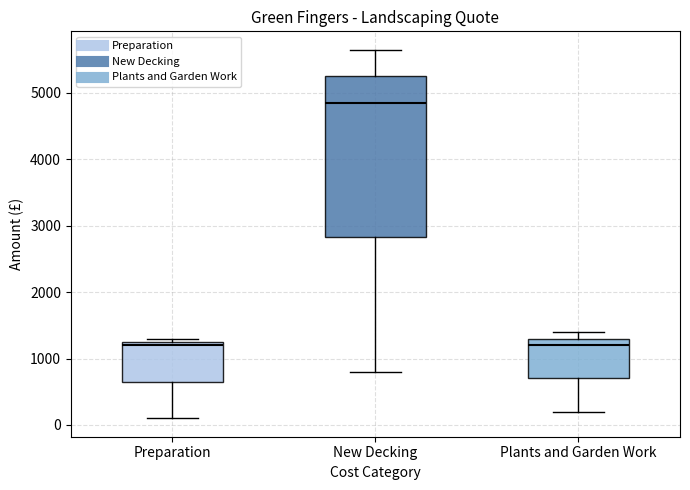

Comparing the boxes themselves (not the whiskers), which one is the tallest?

New Decking